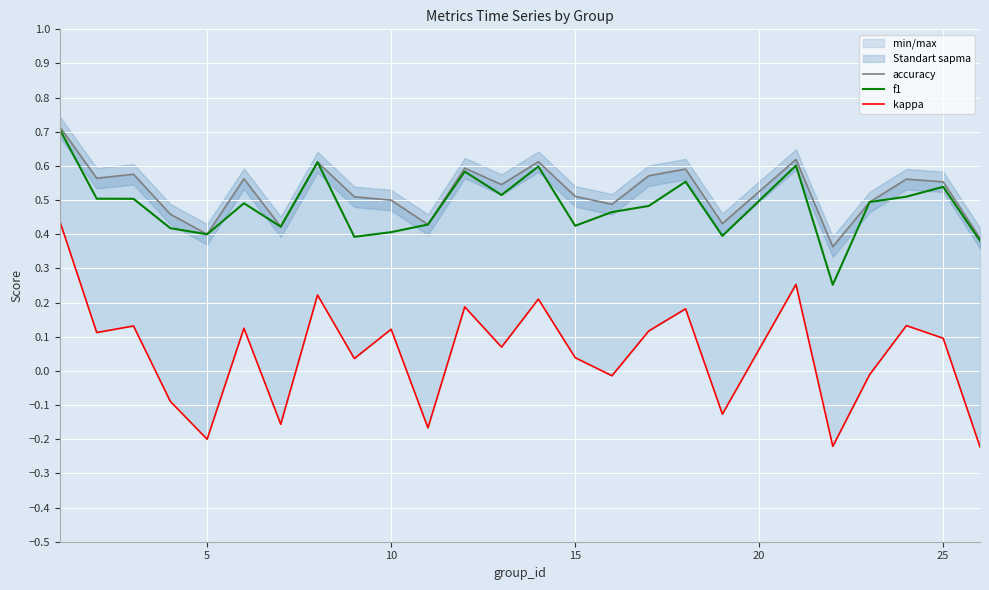

What is the value of the accuracy point at the 3rd from the left?

0.6